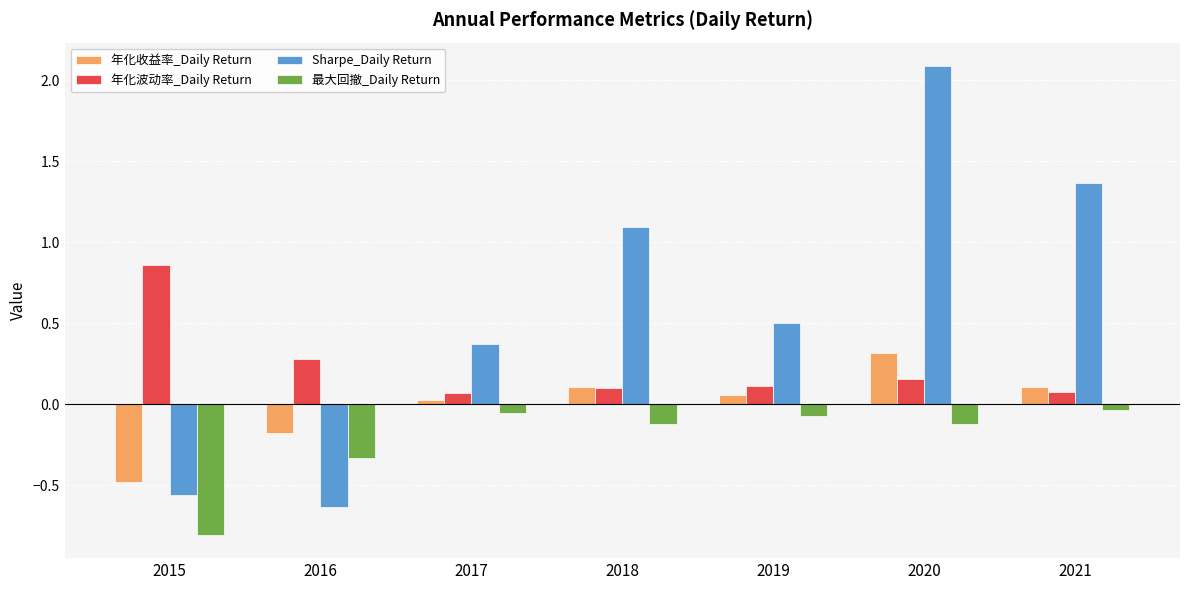

How many data points in 年化收益率_Daily Return are above 0?

5